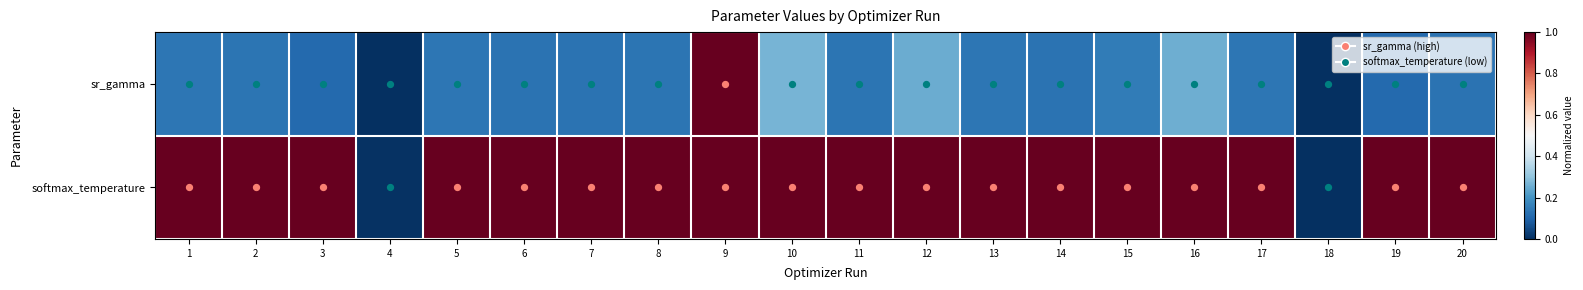

Which series has the largest total across all categories?

softmax_temperature